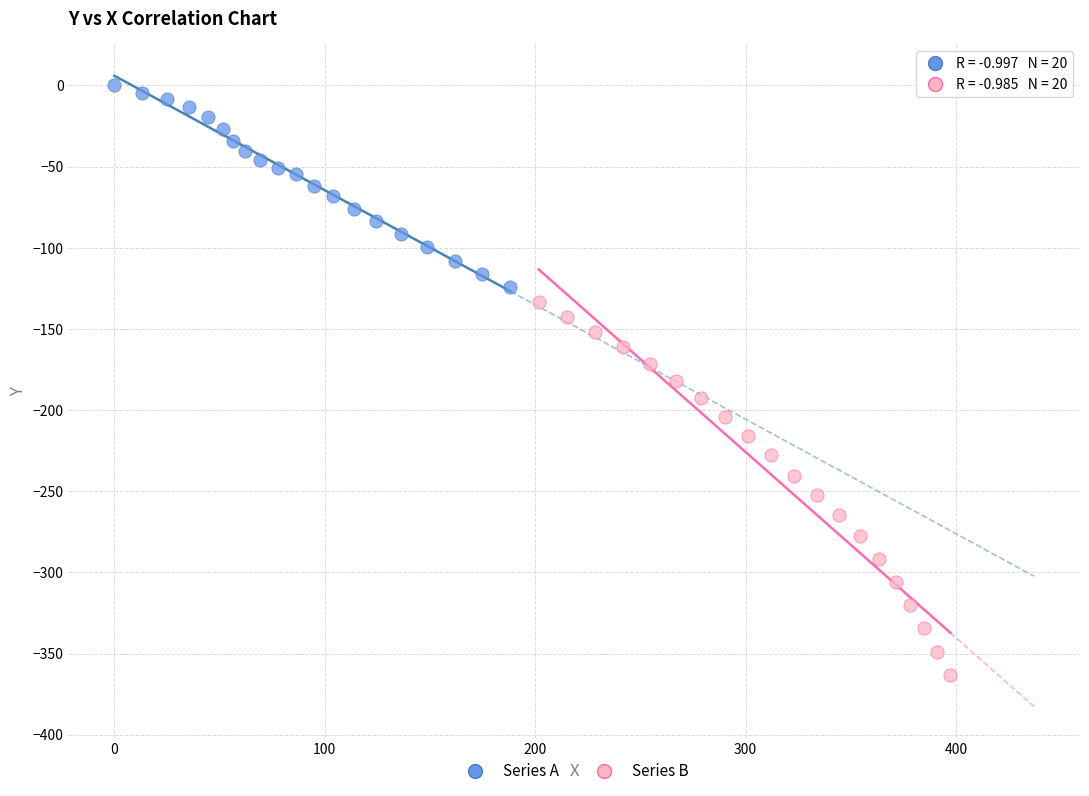

Which series contains the highest Y value?

Series A